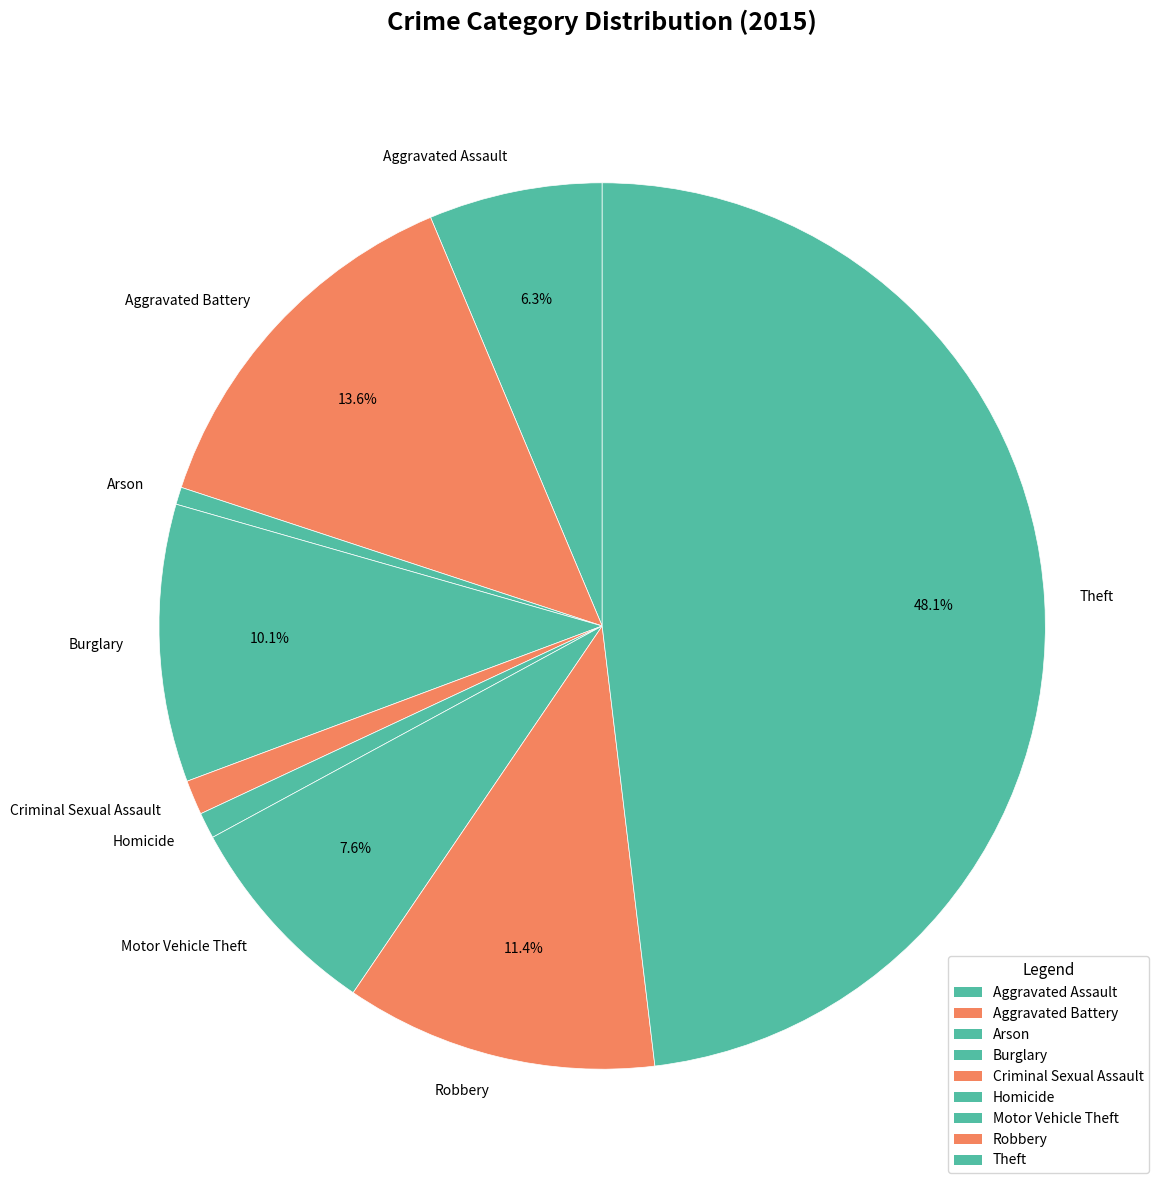

Is there any slice that represents more than half of the pie?

No